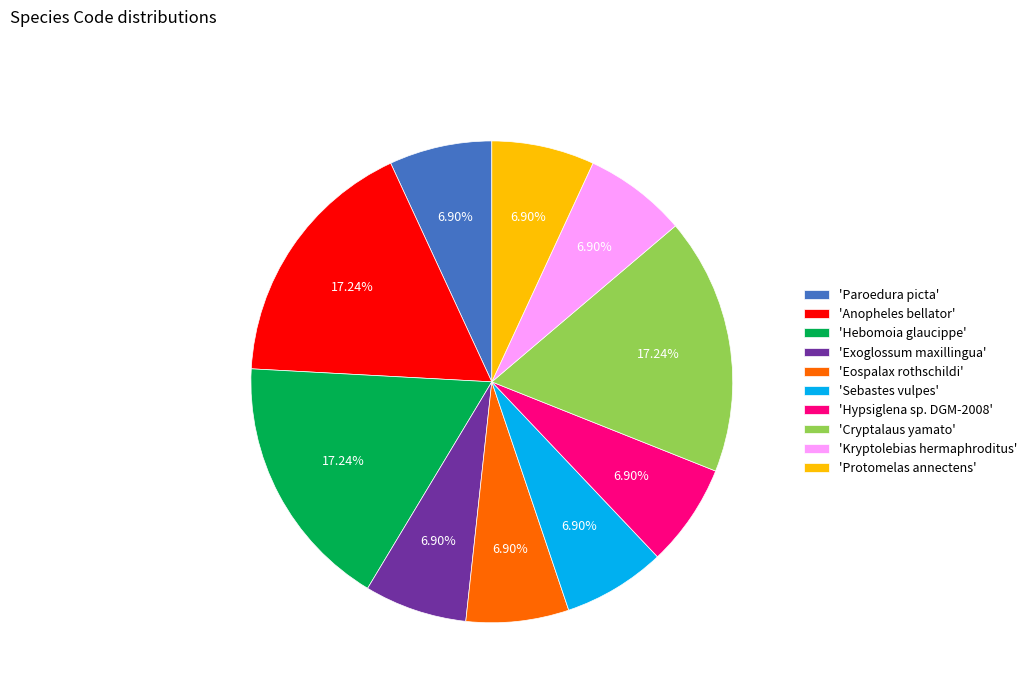

Do 'Protomelas annectens' and 'Cryptalaus yamato' together represent more than half of the pie?

No